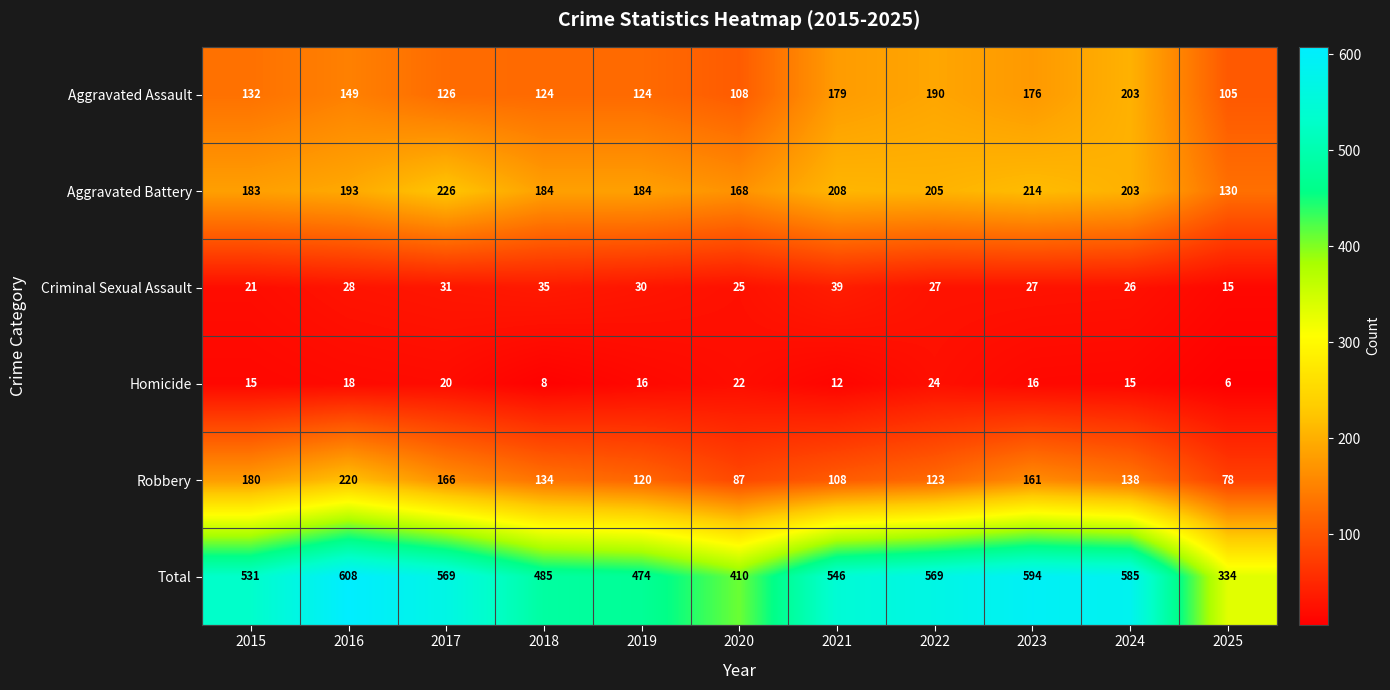

What is the difference between the maximum and minimum values in the Robbery series?

142